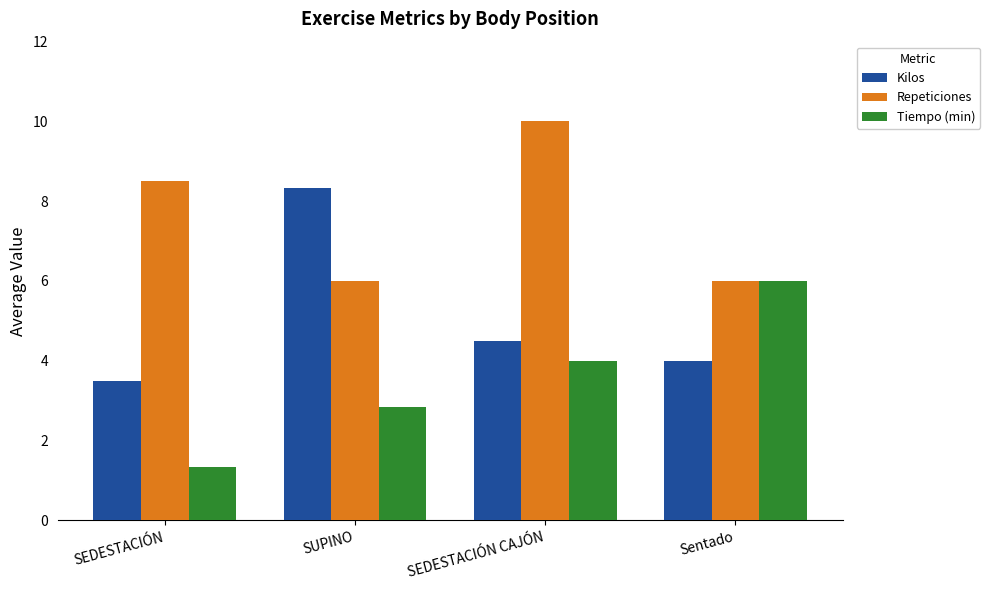

What is the label of the 1st bar from the right?

Sentado